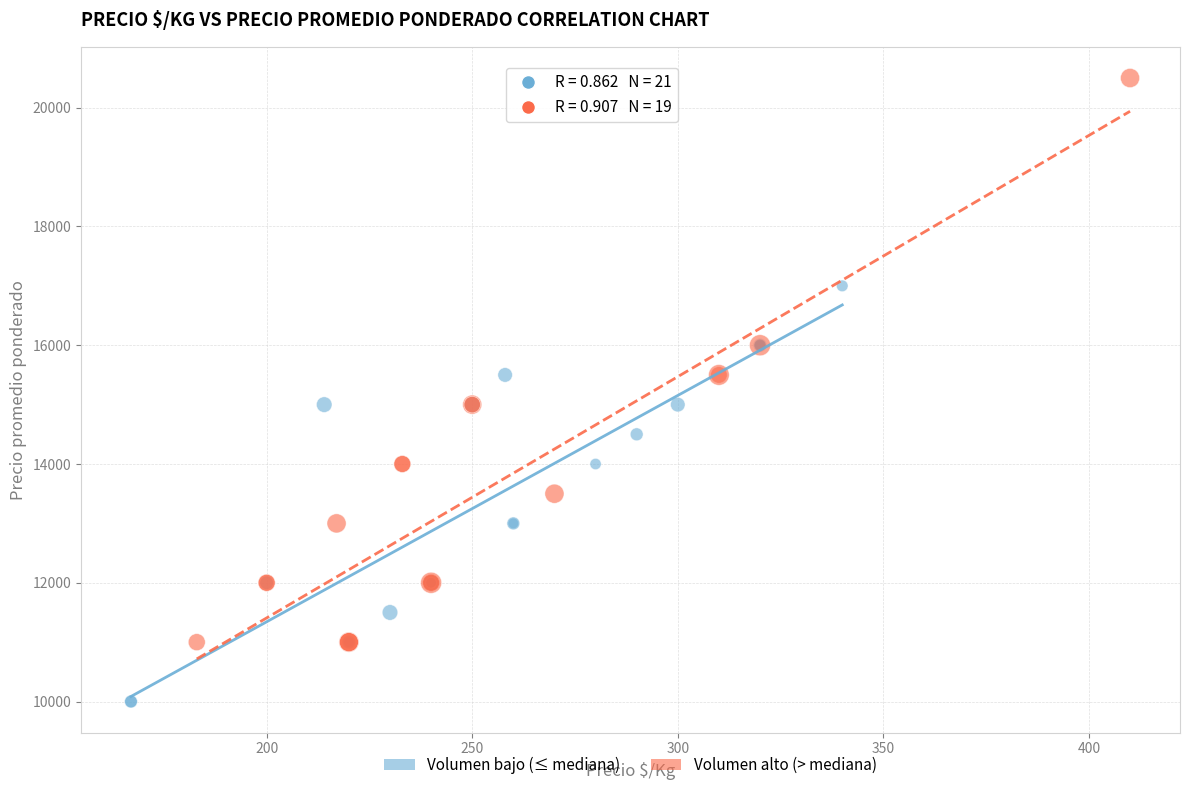

Which series has the largest Y range (max minus min)?

Volumen alto (> mediana)